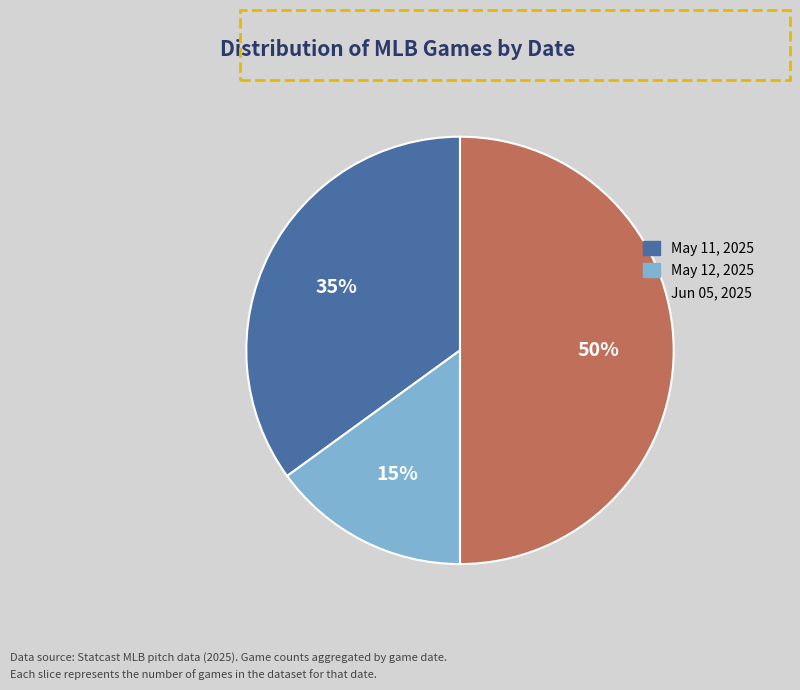

To the nearest percent, what is the difference between the largest and smallest slice percentages?

35%